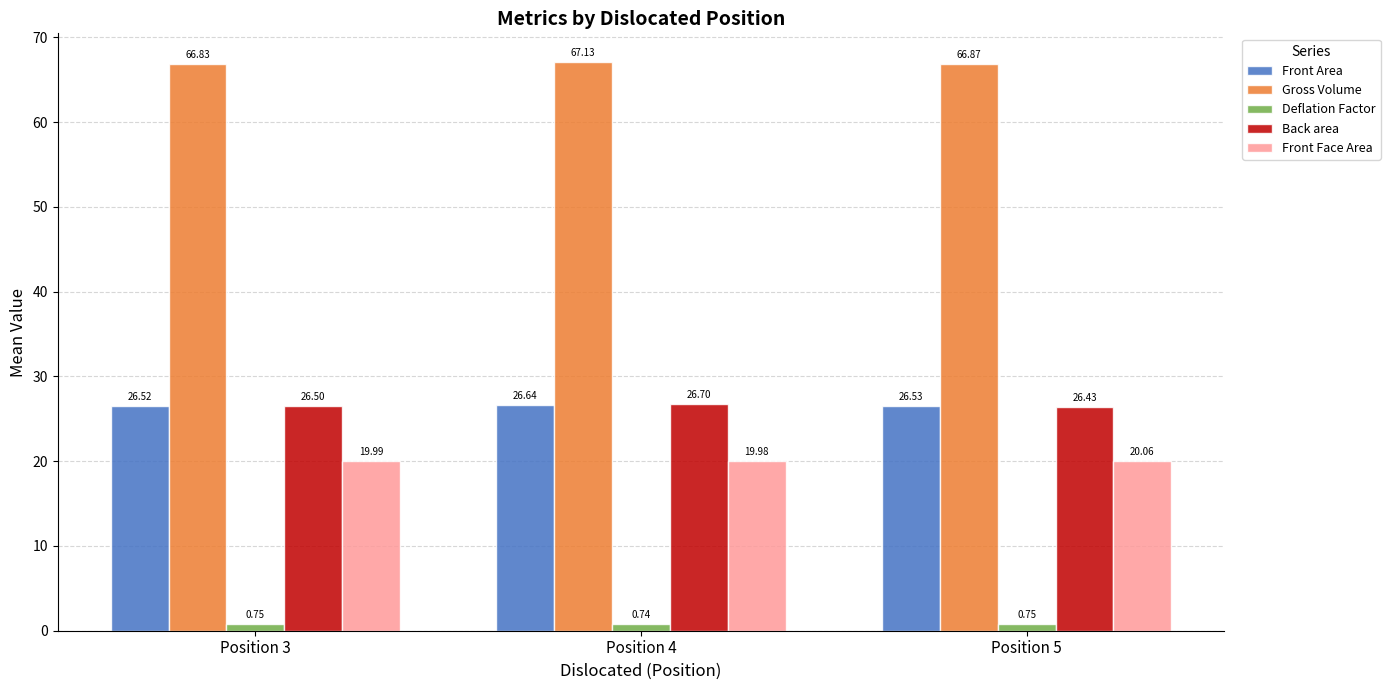

Which category has the lowest value in the Back area series?

Position 5